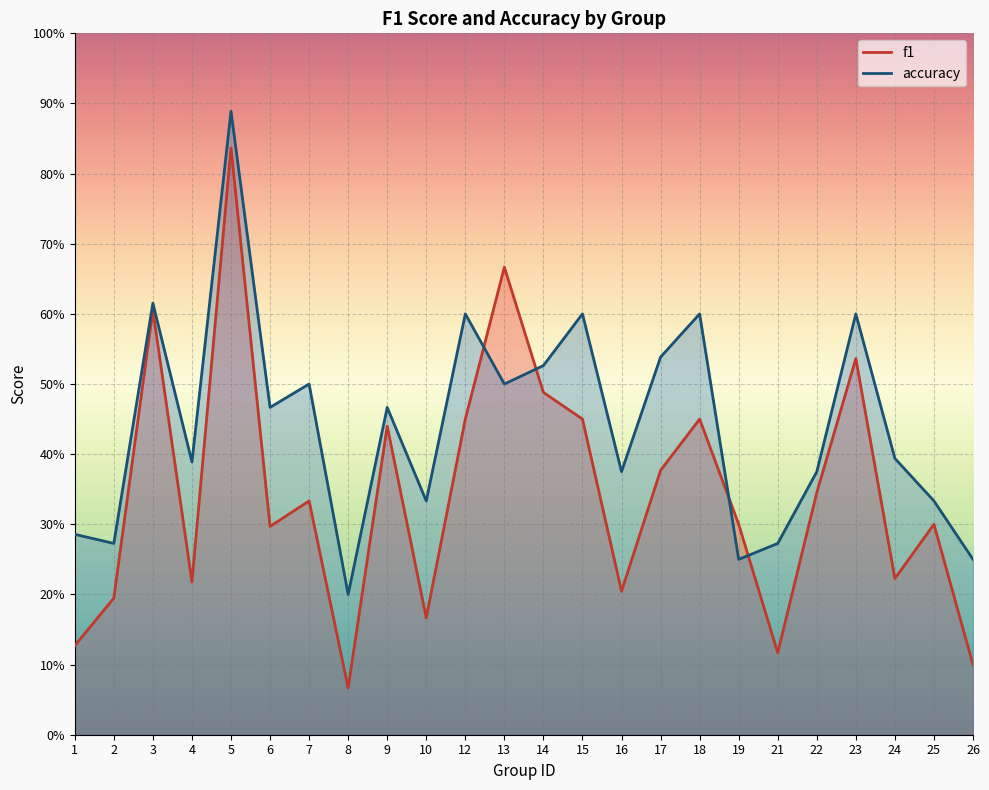

What is the difference between the maximum and minimum values in the f1 series?

0.8